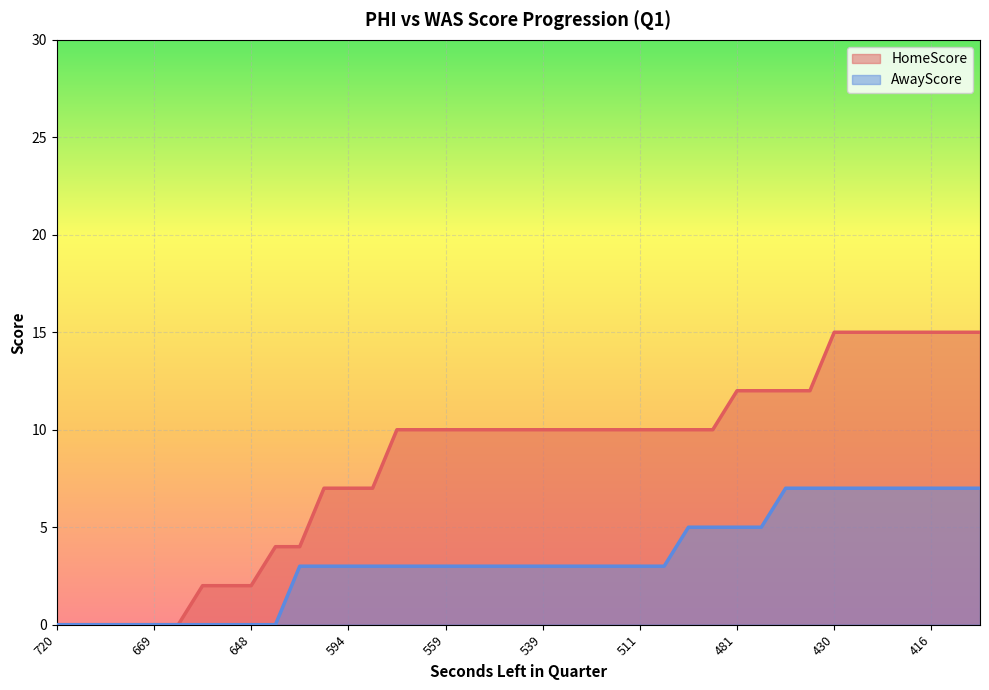

Rank the series by their maximum value, from highest to lowest.

HomeScore, AwayScore